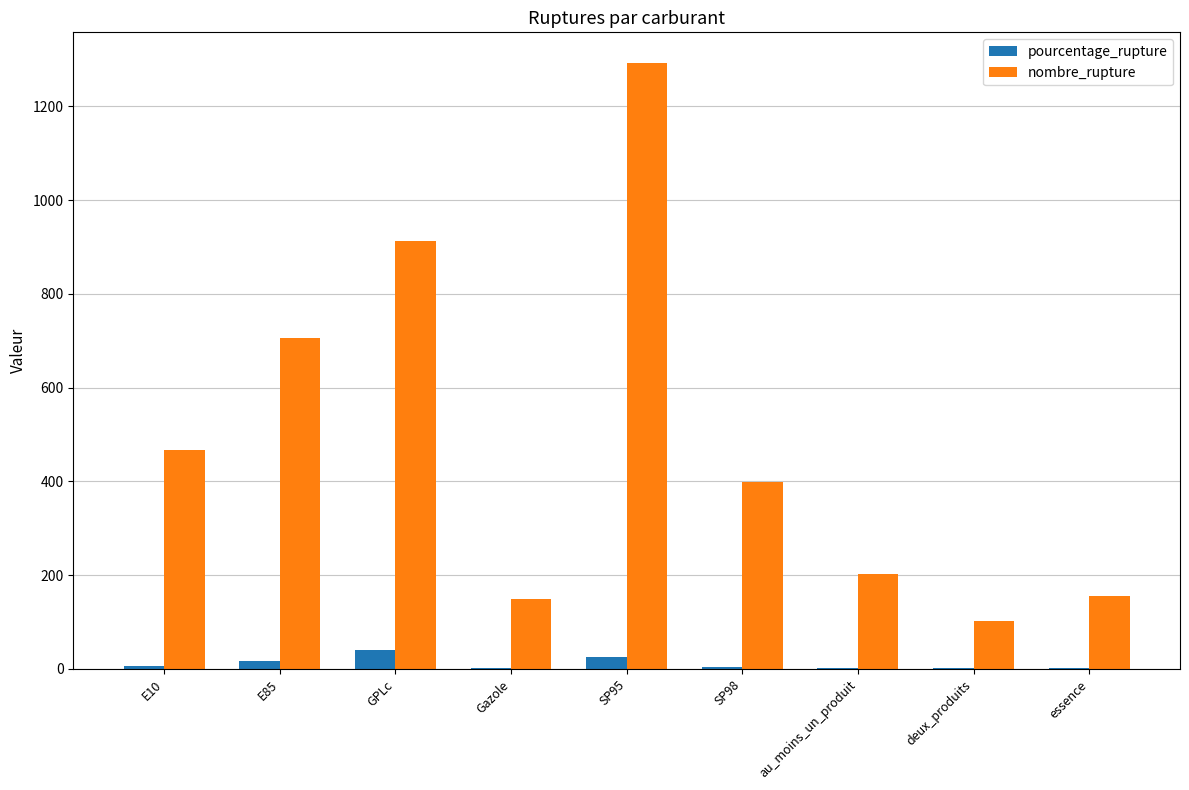

Where is nombre_rupture nearest to the value 698?

E85